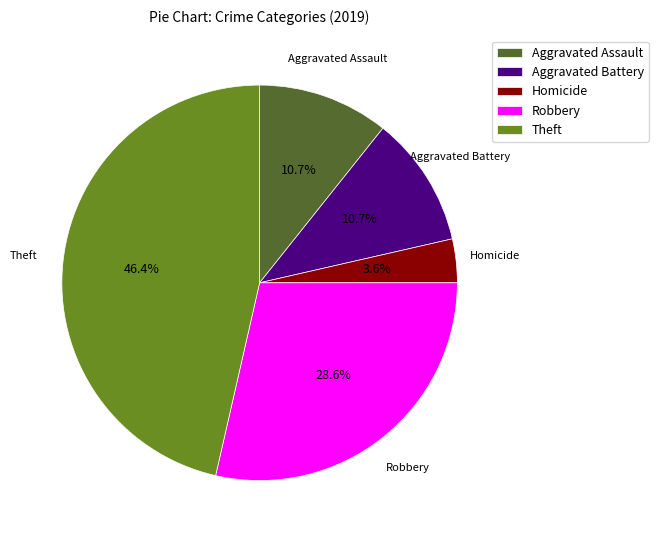

The Robbery slice represents 17% of the pie. True or false?

False